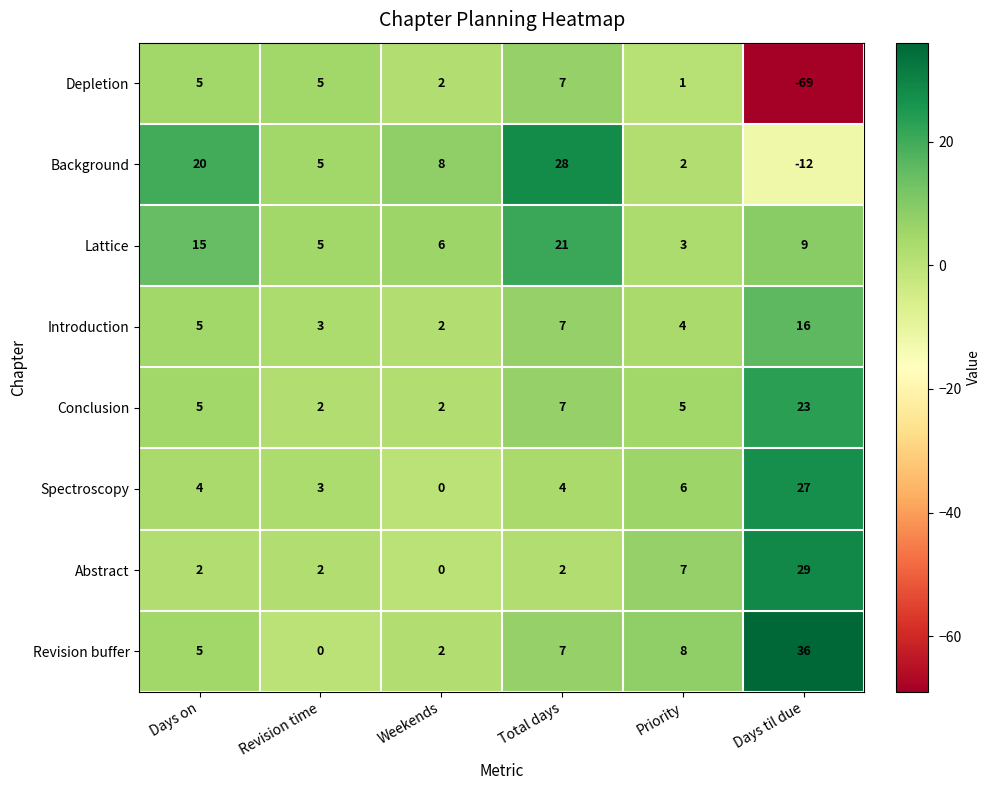

What is the sum of the Depletion values at Total days and Days on?

12